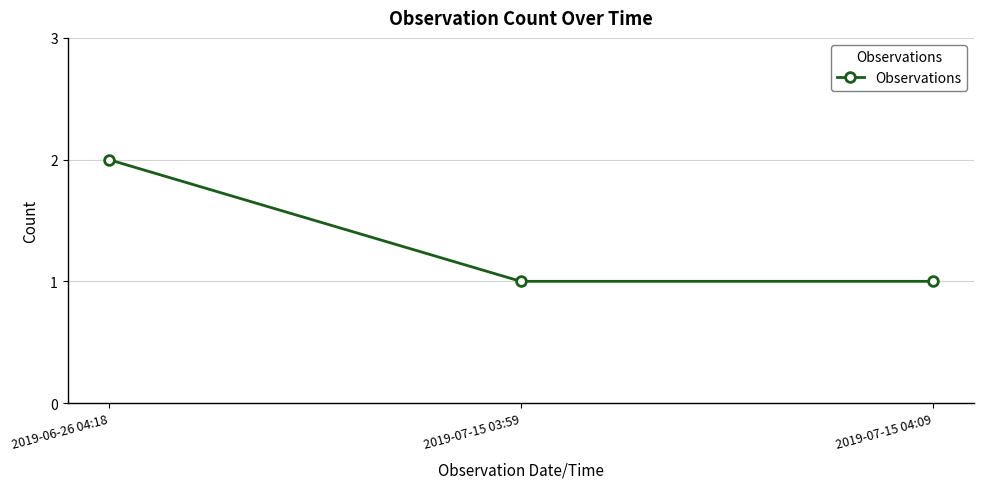

At which category does the chart reach its peak across all series?

2019-06-26 04:18